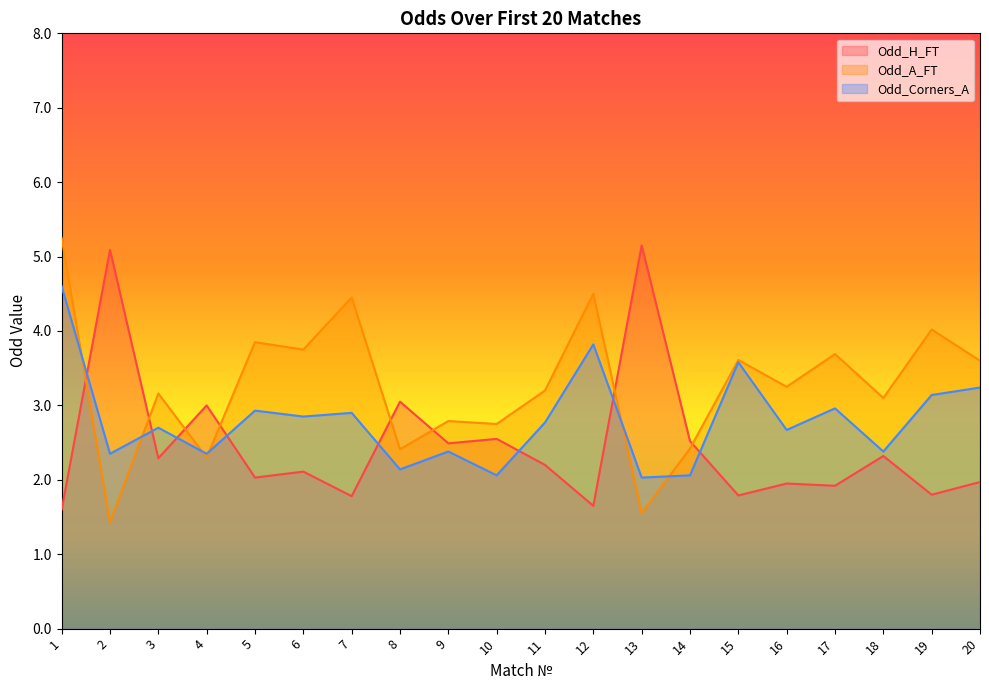

At how many categories does at least one series exceed 1?

20